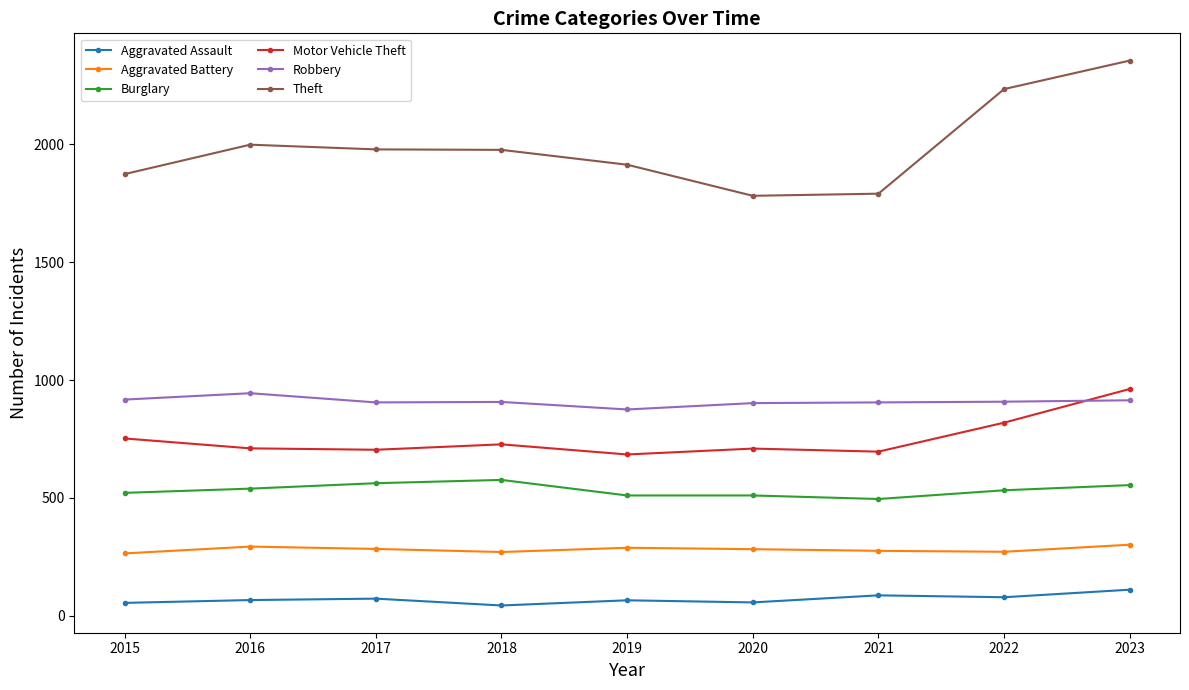

Which series has the largest range (max minus min)?

Theft